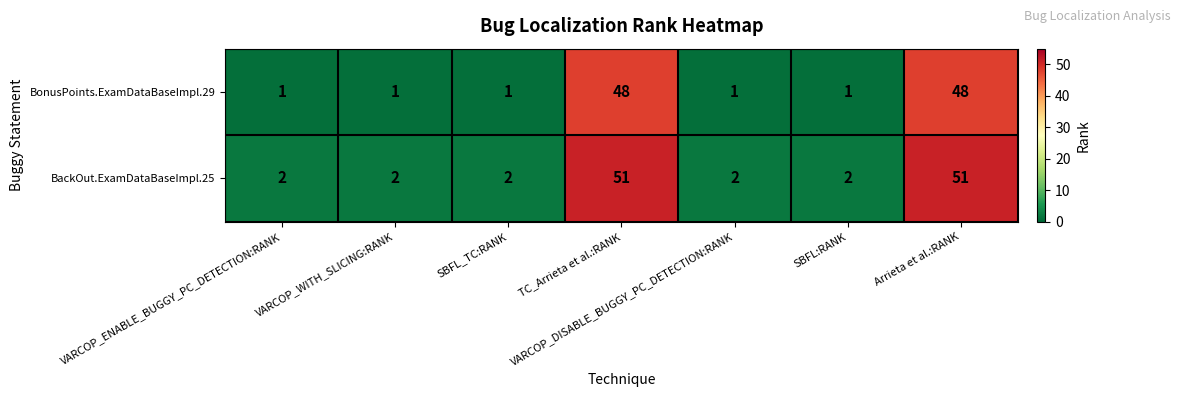

What is the average value of the BackOut.ExamDataBaseImpl.25 series?

16